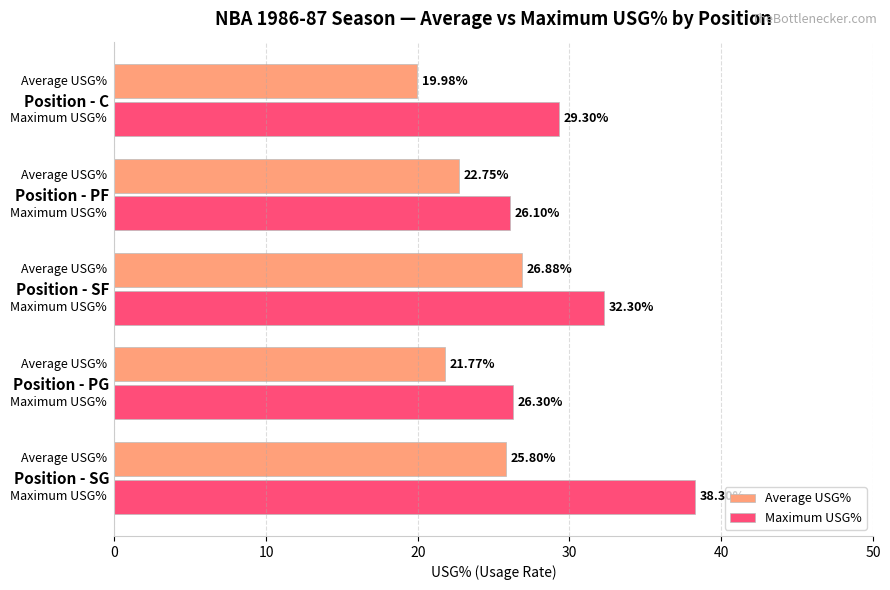

Where is Average USG% nearest to the value 23?

Position - PF